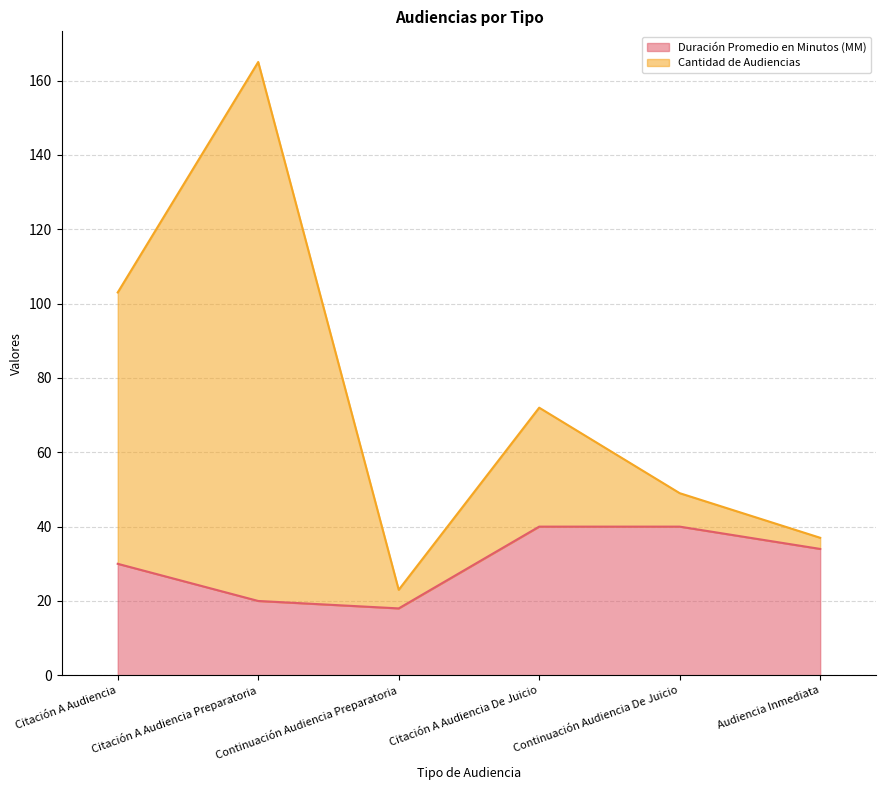

True or false: Cantidad de Audiencias and Duración Promedio en Minutos (MM) intersect in this chart.

False